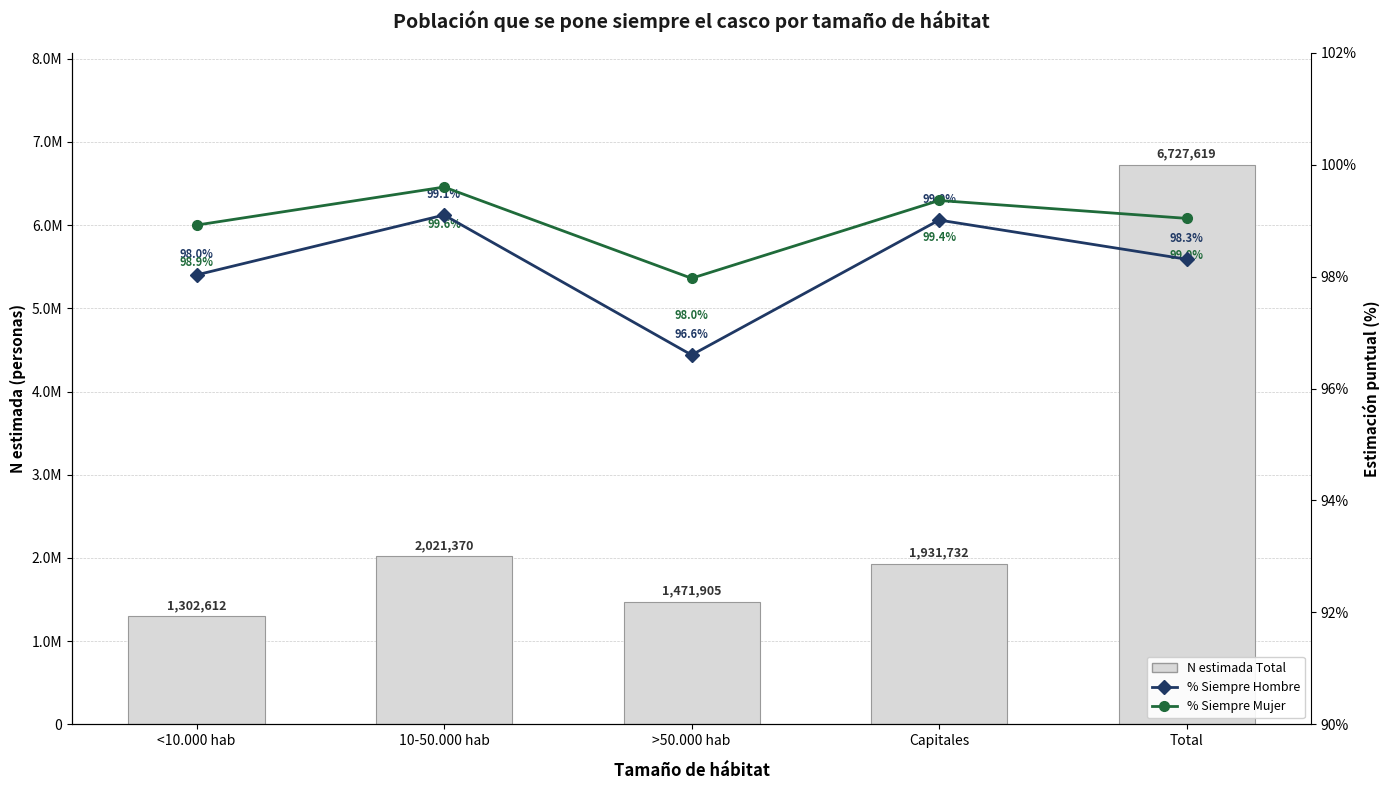

How many values in the N estimada Total series exceed 1931732?

2